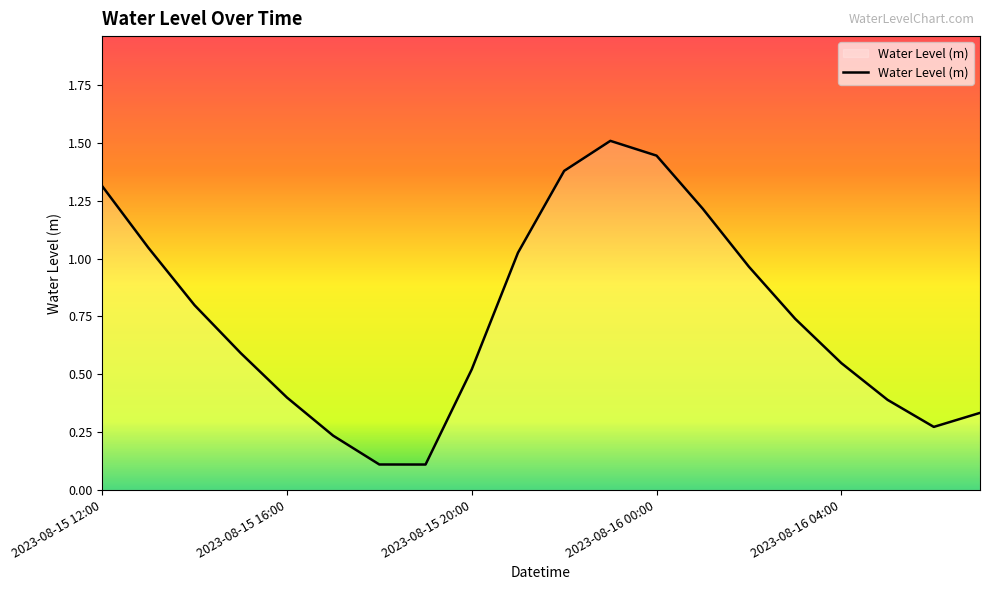

How many lines are shown in the chart?

1